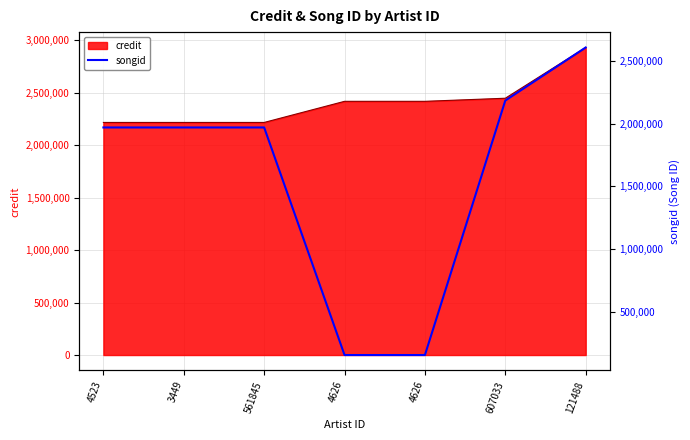

Reading left to right, extract all data points from this chart.

4523=1969901	3449=1969901	561845=1969901	4626=157228	4626=157228	607033=2184240	121488=2606923